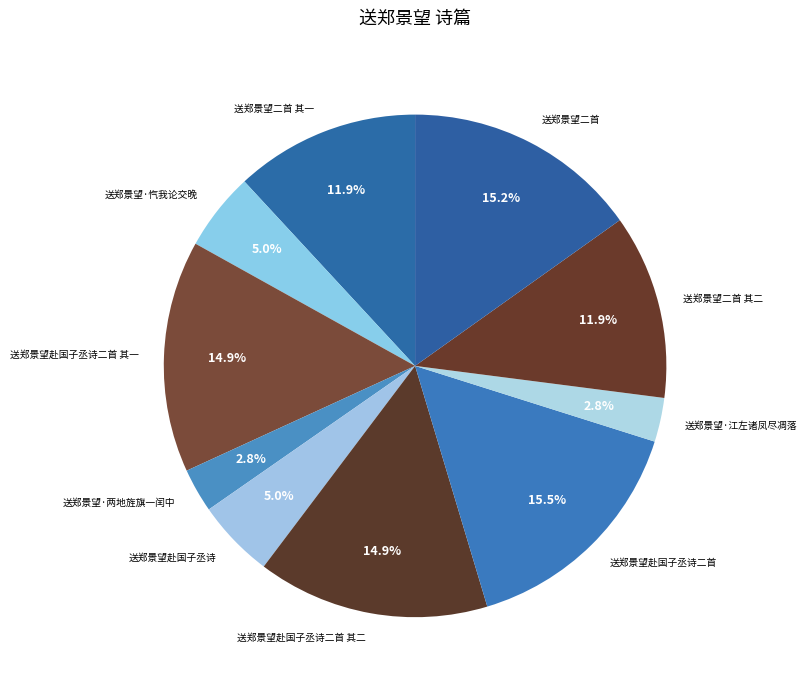

True or false: 送郑景望·两地旌旗一闰中 accounts for 3% of the total.

True